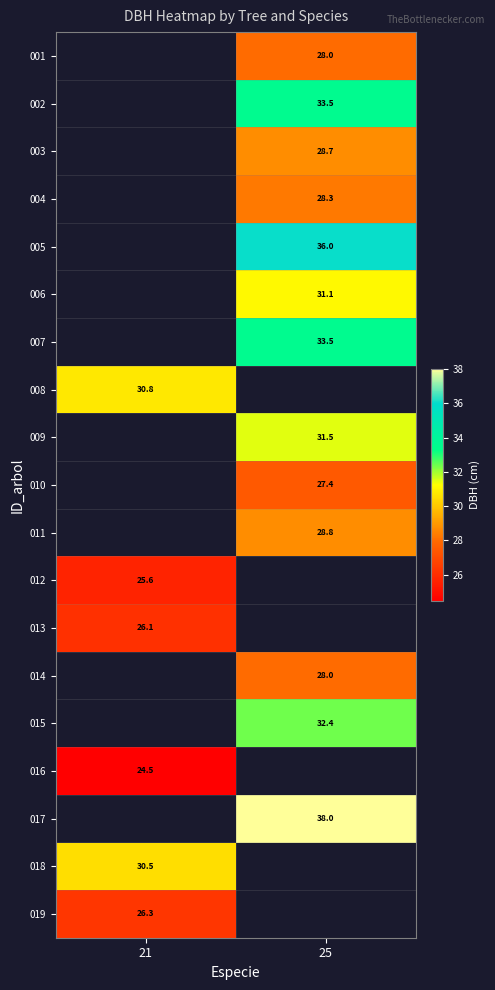

Is it true that 015 equals 8.5 at 25?

False